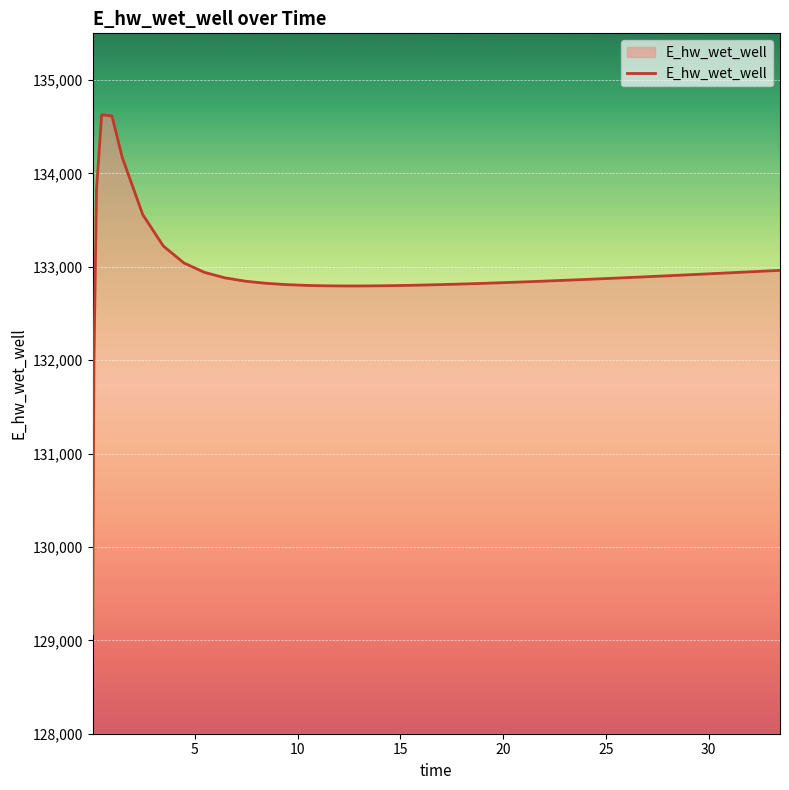

What is the difference between the maximum and minimum values?

5557.7